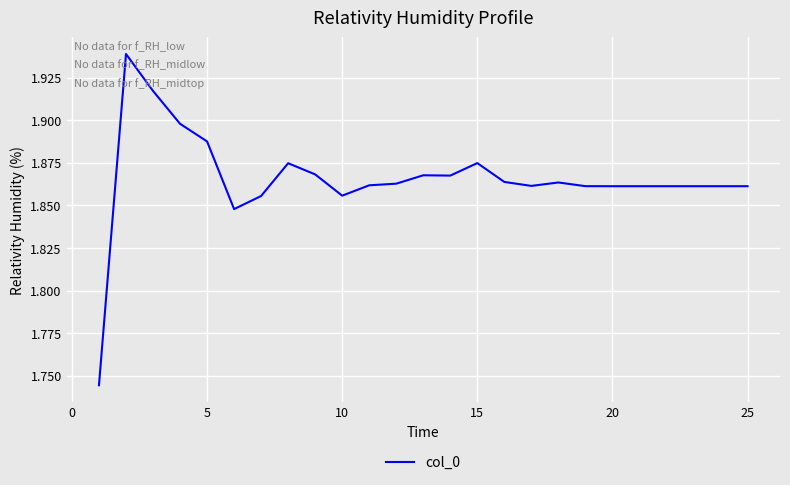

The value at 20 is 3.1. True or false?

False